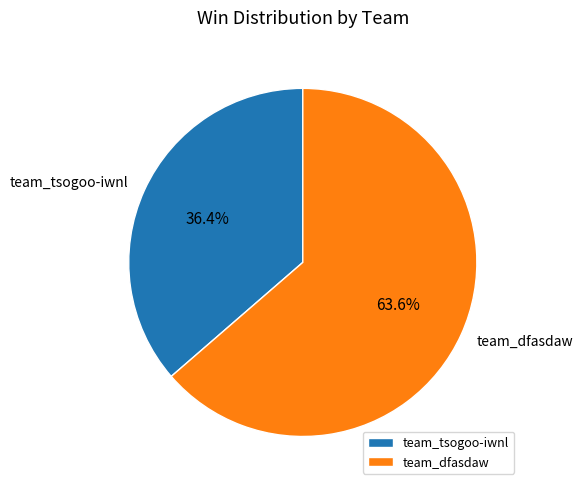

Is the sum of team_dfasdaw and team_tsogoo-iwnl greater than half?

Yes